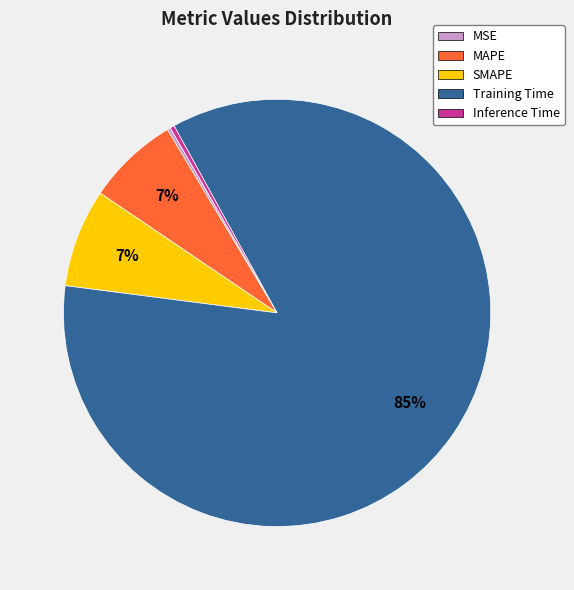

Which category has the biggest portion of the pie?

Training Time